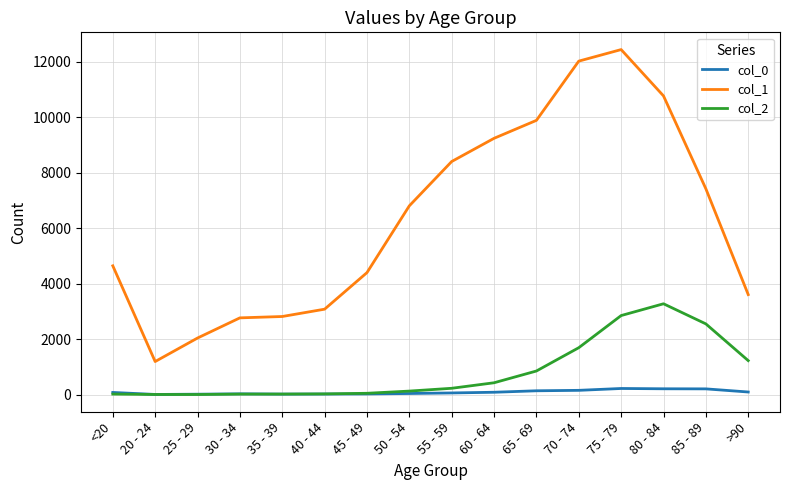

How many categories are shown in the chart?

16